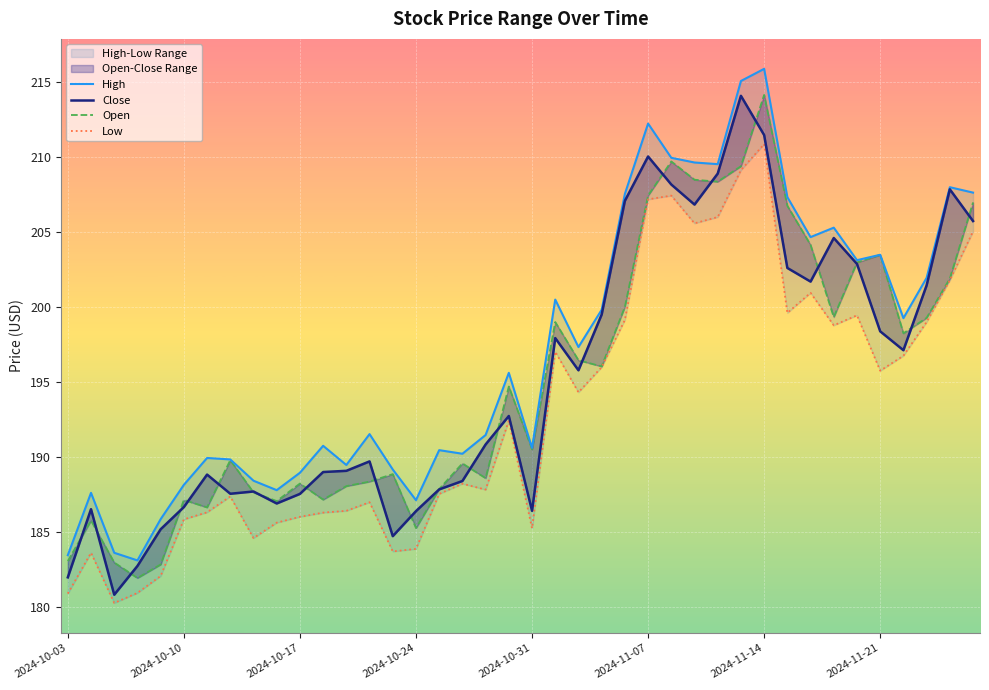

True or false: High has a value of 183.4 at 2024-10-03.

True